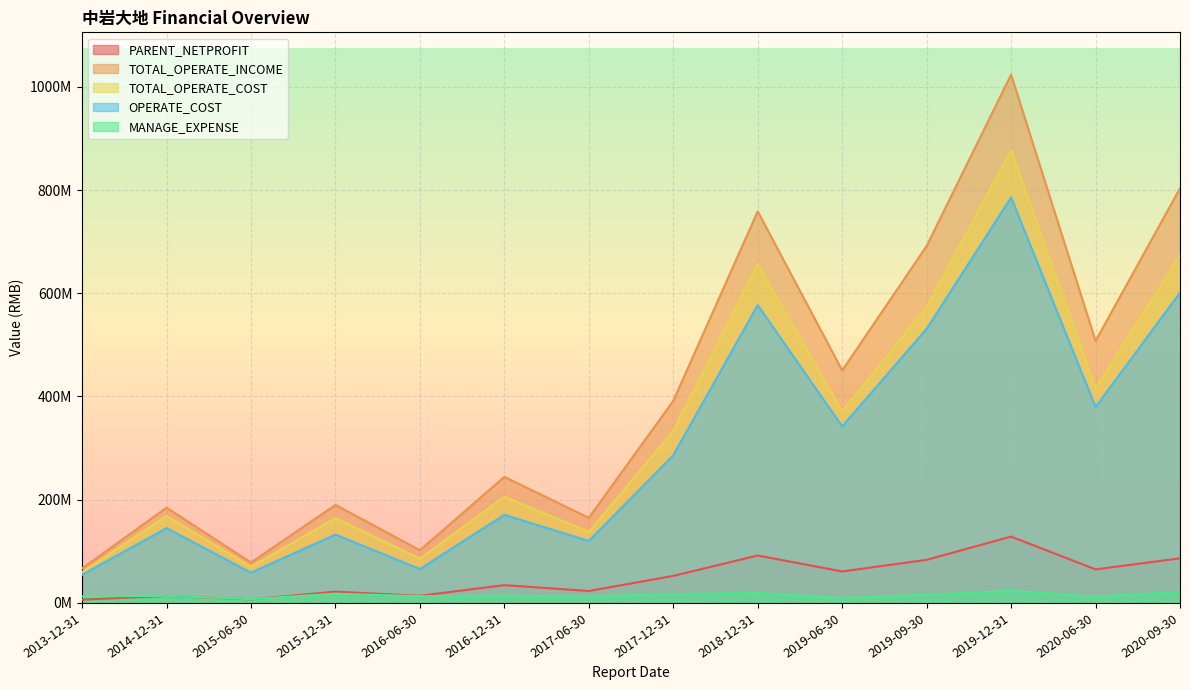

What is the sum of all OPERATE_COST values?

4249691691.2